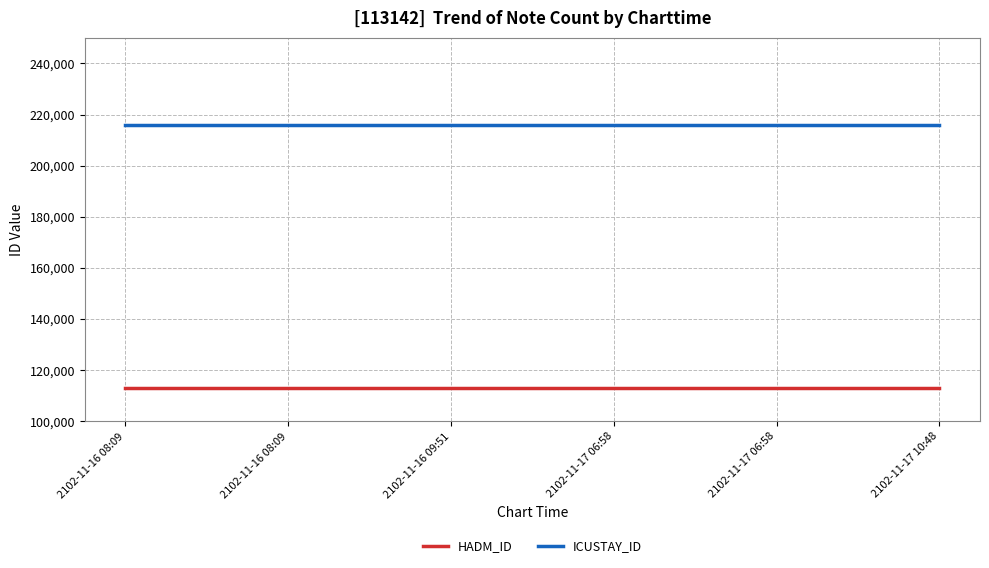

What is the lowest value of the HADM_ID series?

113142